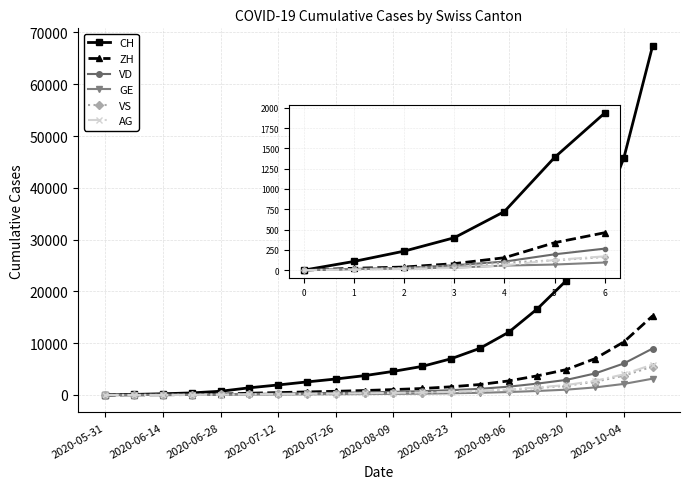

What is the greatest value displayed?

67426